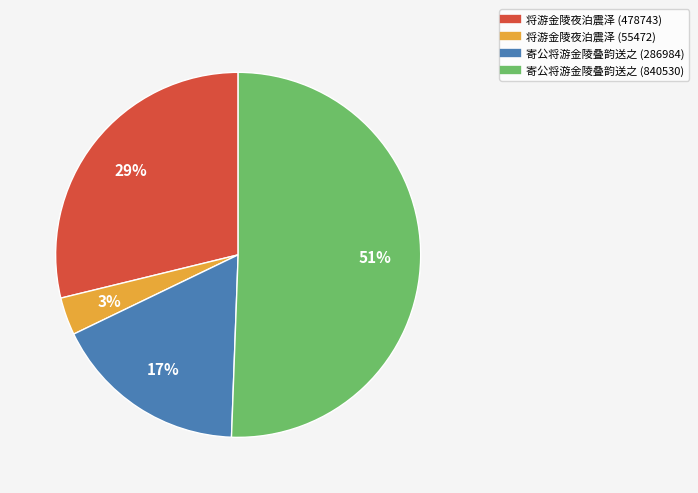

True or false: 寄公将游金陵叠韵送之 (286984) accounts for 31% of the total.

False